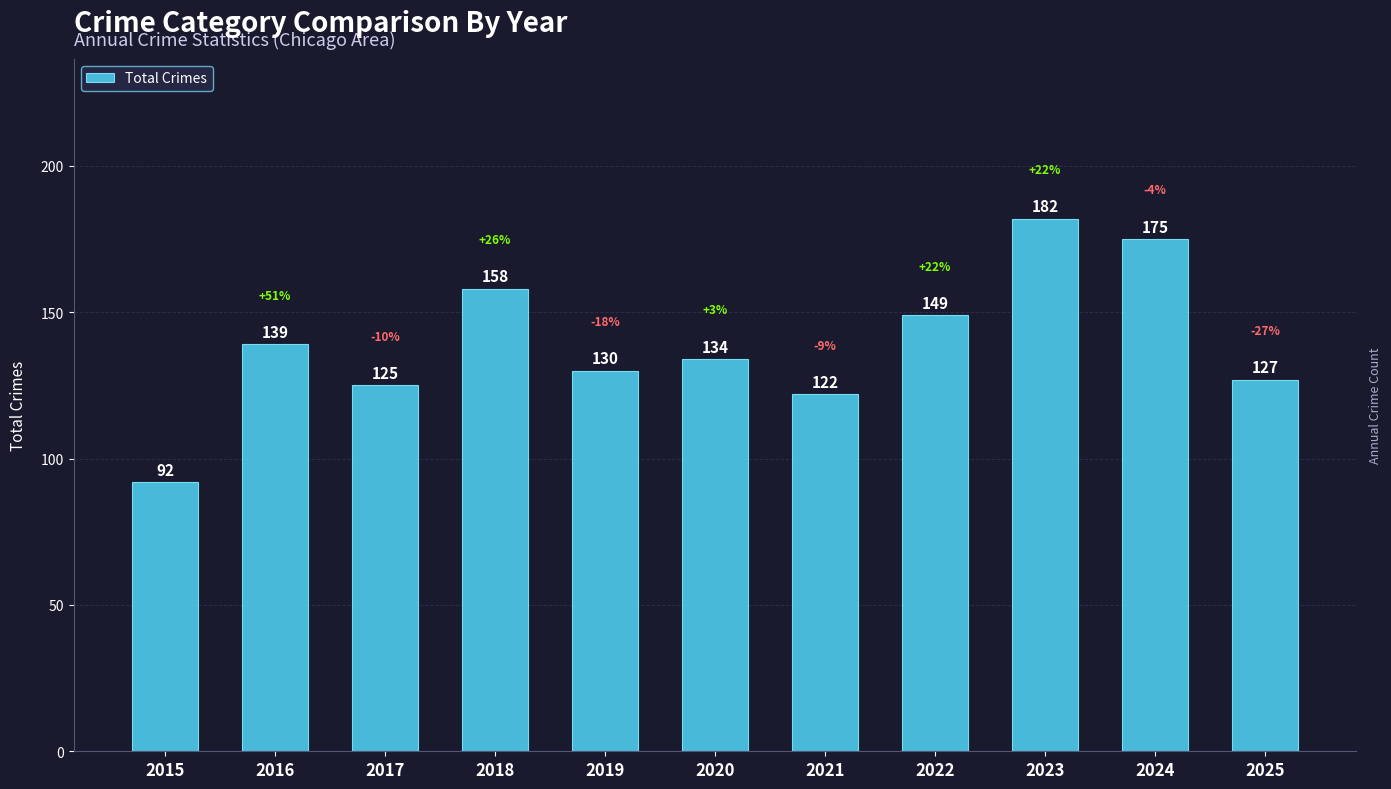

How many data points does each series have?

11